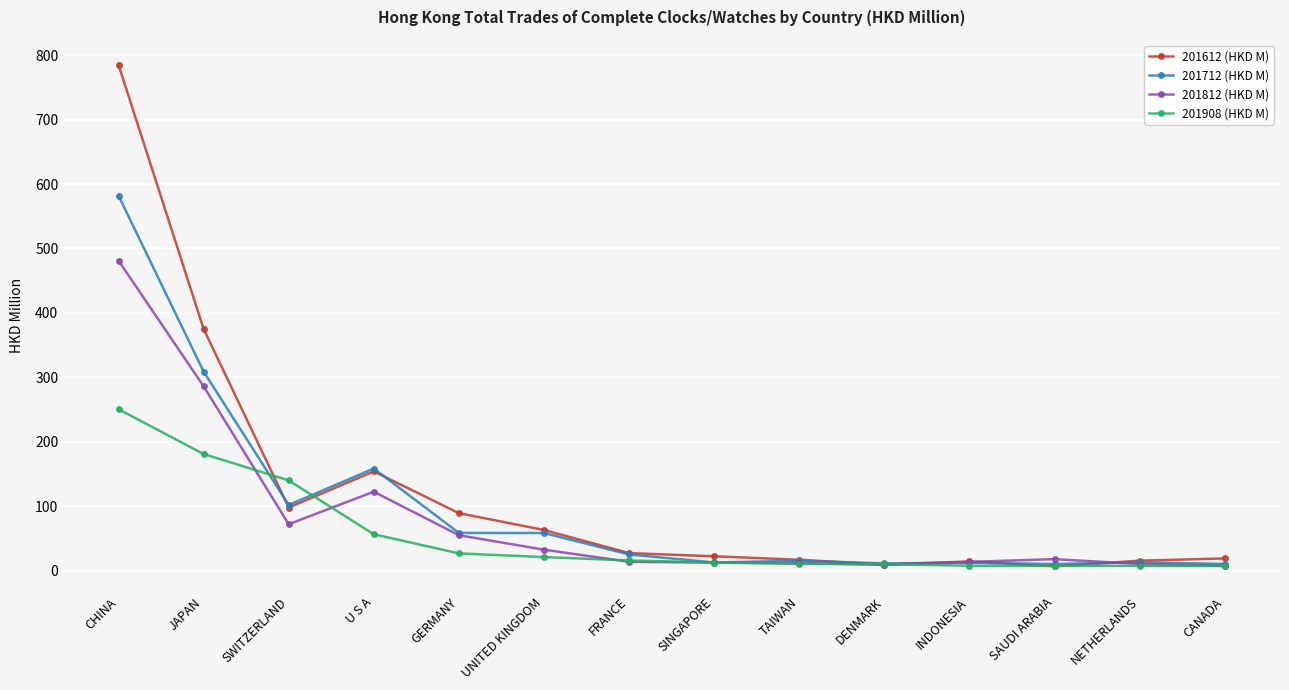

What is the difference between the 201908 (HKD M) values at U S A and INDONESIA?

48.8